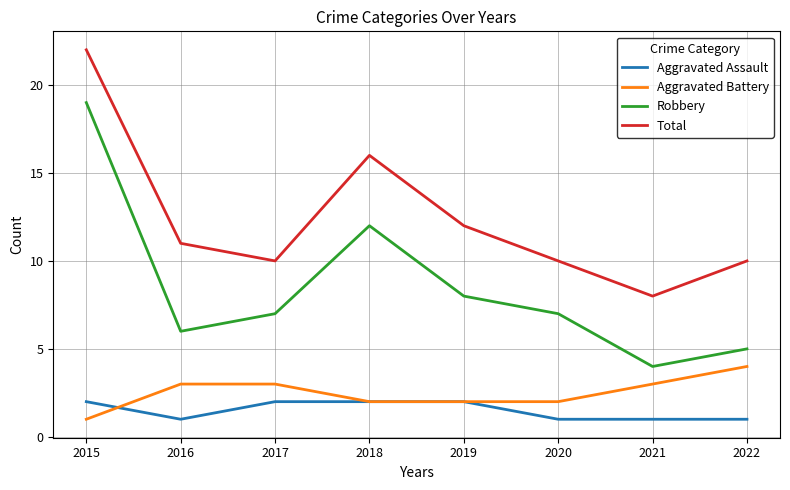

True or false: Total has a value of 8 at 2021.

True